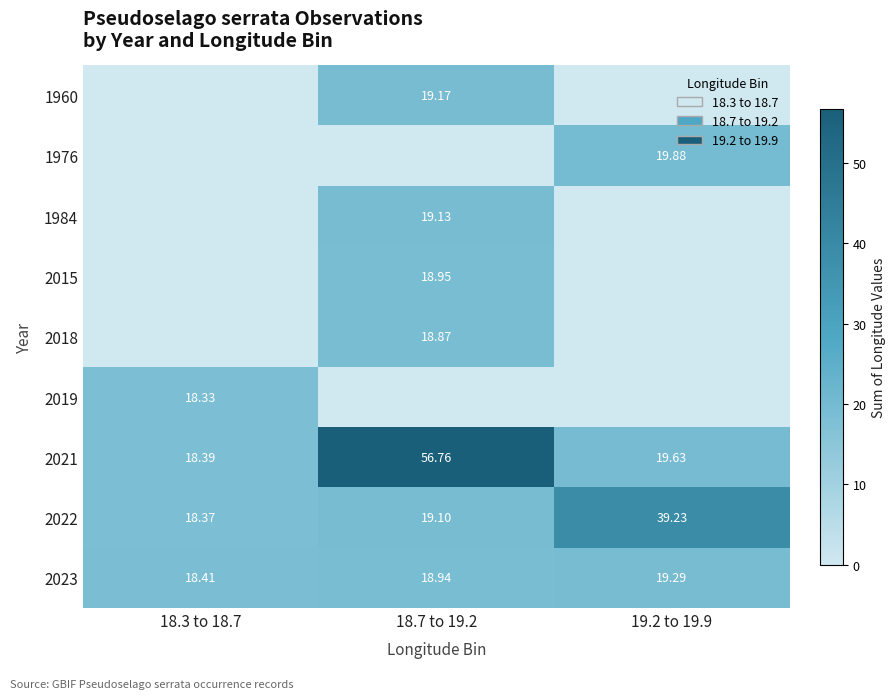

At which category is the sum across all series the highest?

18.7 to 19.2